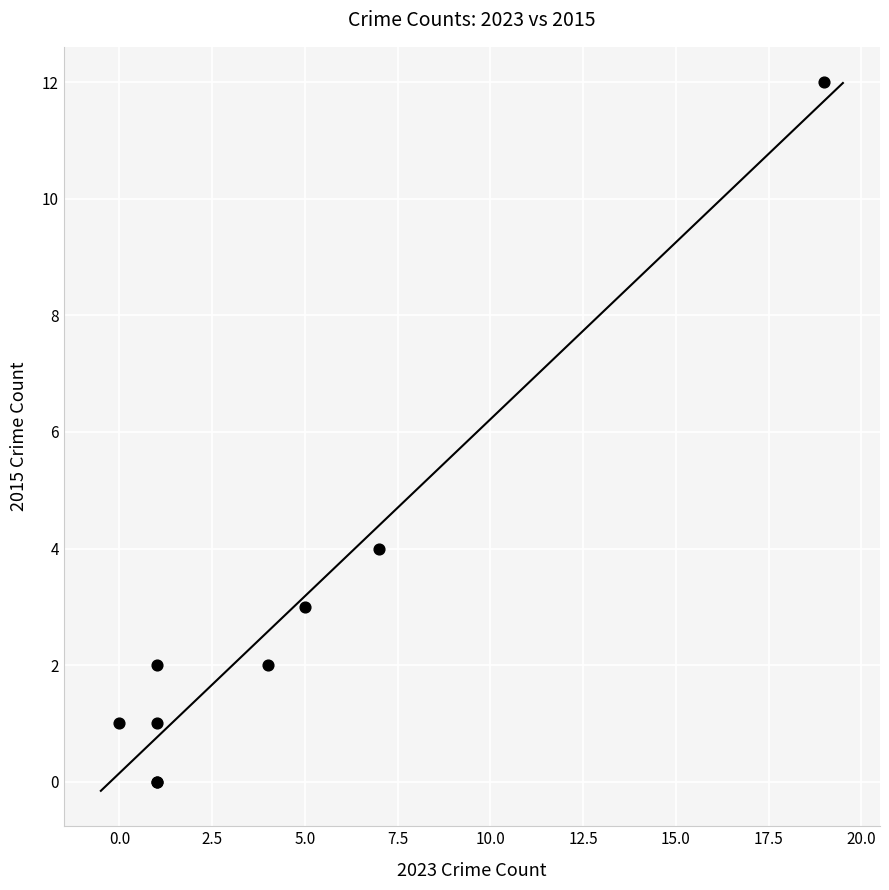

What Y value in the scatter plot is closest to 6?

4